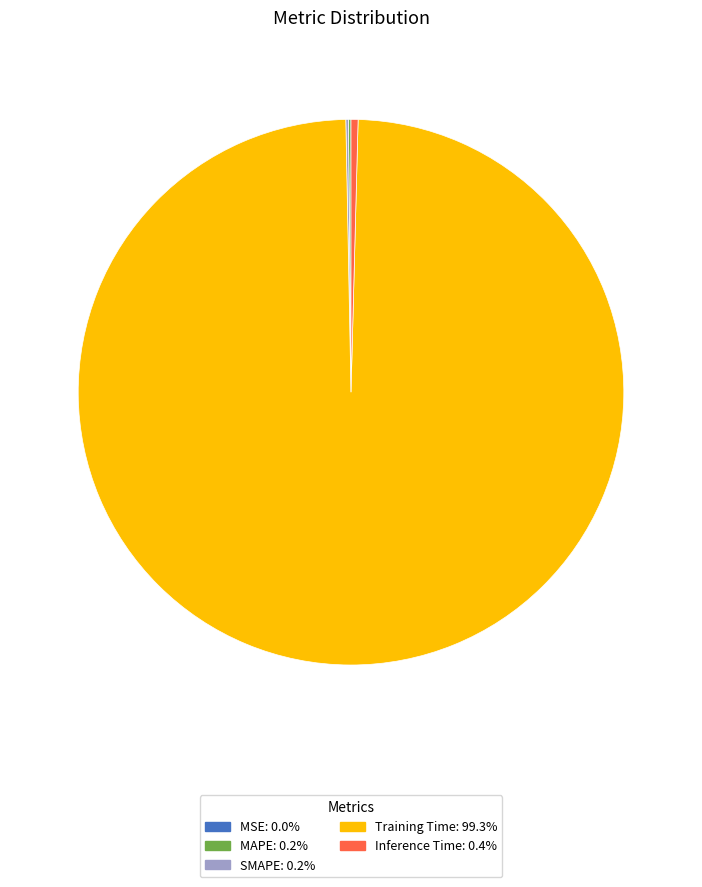

What is the majority slice?

Training Time